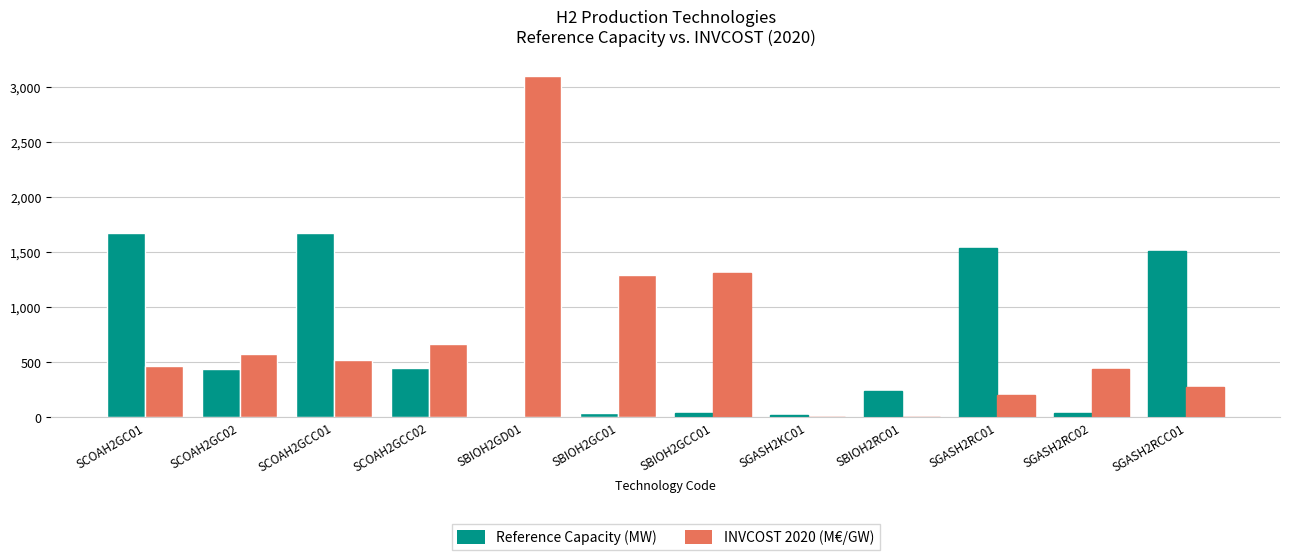

Are the bars grouped side by side (vs. stacked)?

Yes